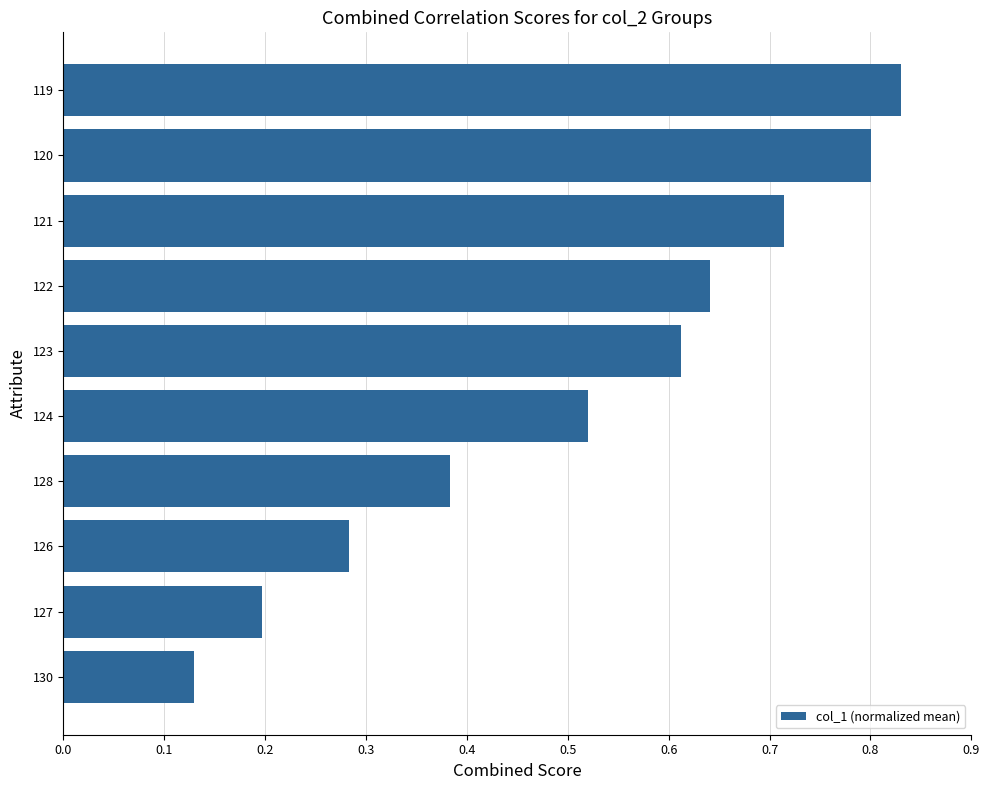

Rank the categories by value from lowest to highest.

130, 127, 126, 128, 124, 123, 122, 121, 120, 119